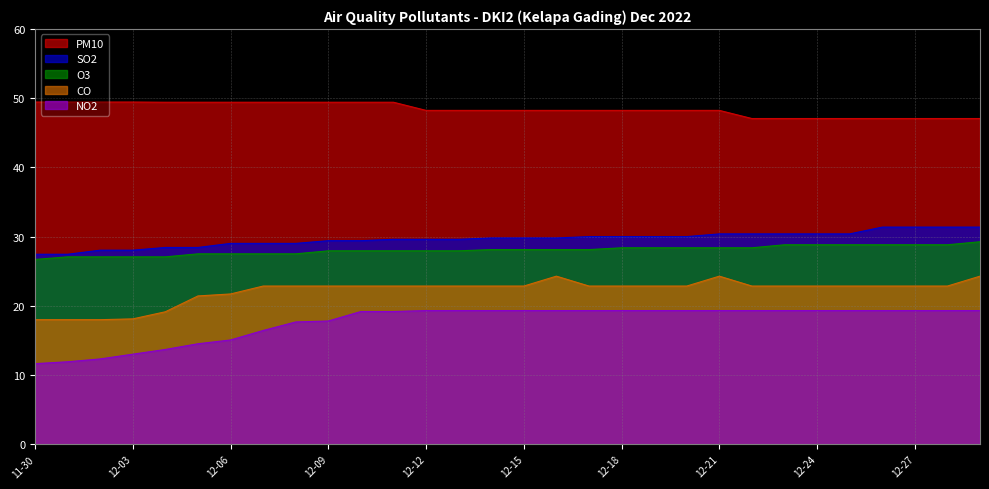

At which label does CO reach its peak?

2022-12-16